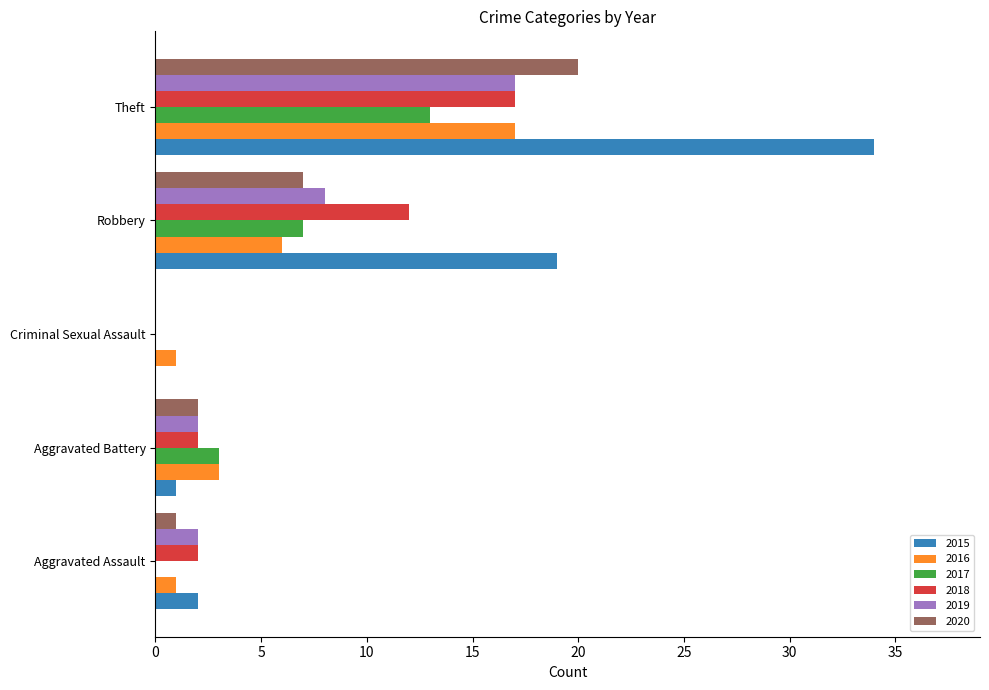

At which category is the sum across all series the highest?

Theft